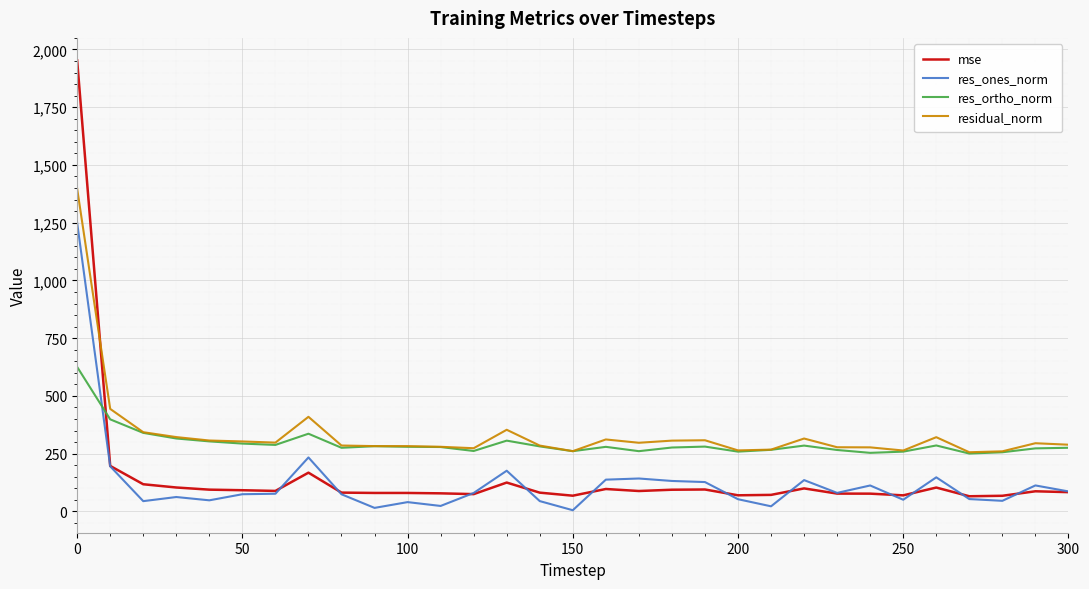

Rank the series by their maximum value, from highest to lowest.

mse, residual_norm, res_ones_norm, res_ortho_norm